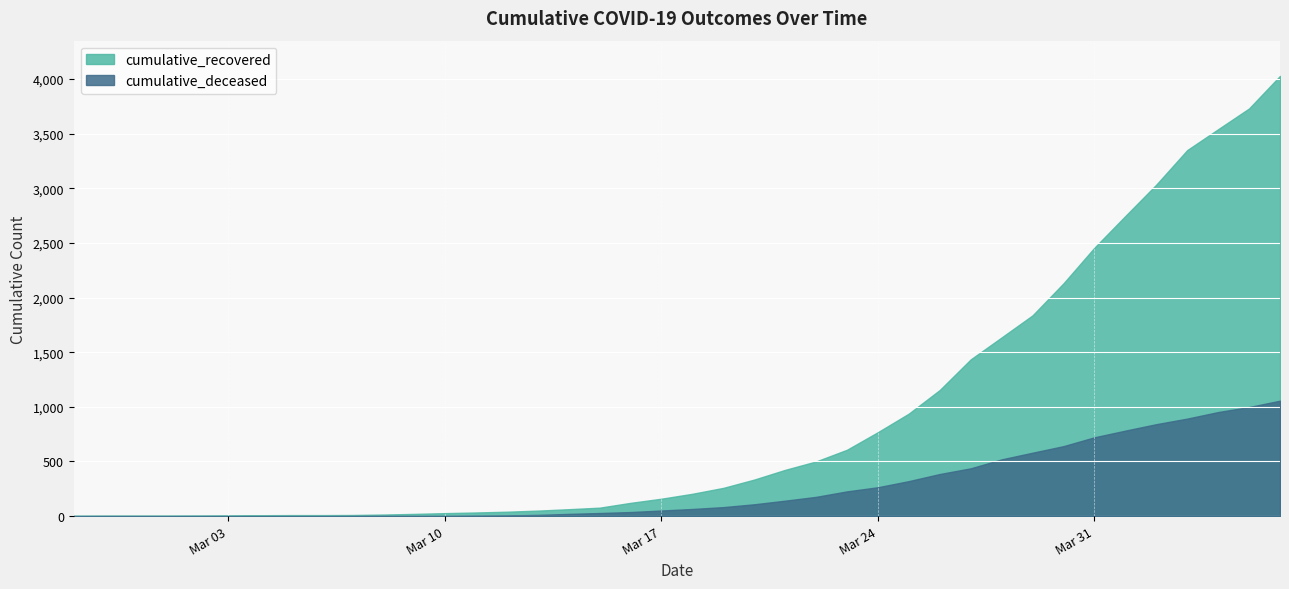

At which category does the chart reach its peak across all series?

2020-04-06